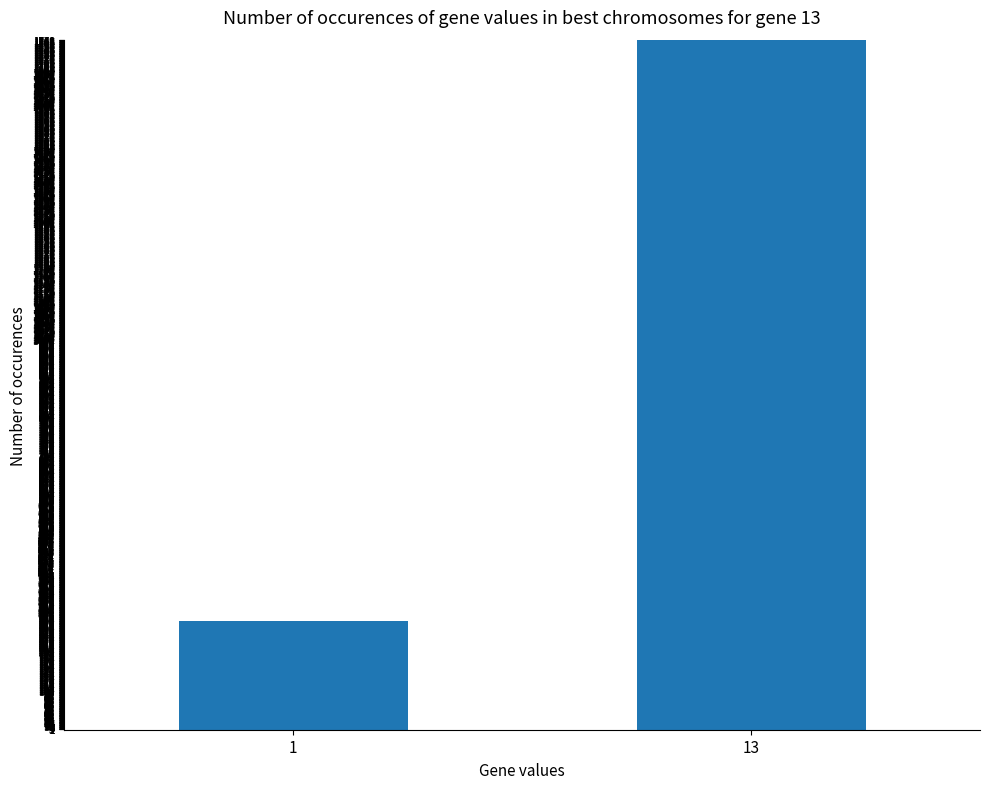

At which category does the chart reach its minimum across all series?

1